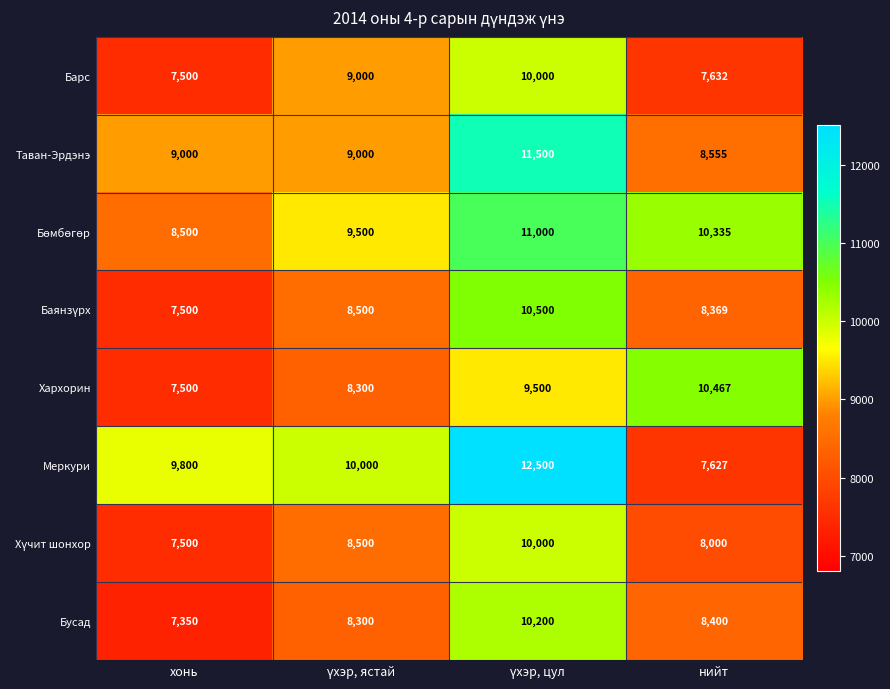

What is the difference between the highest and lowest values at хонь?

2450